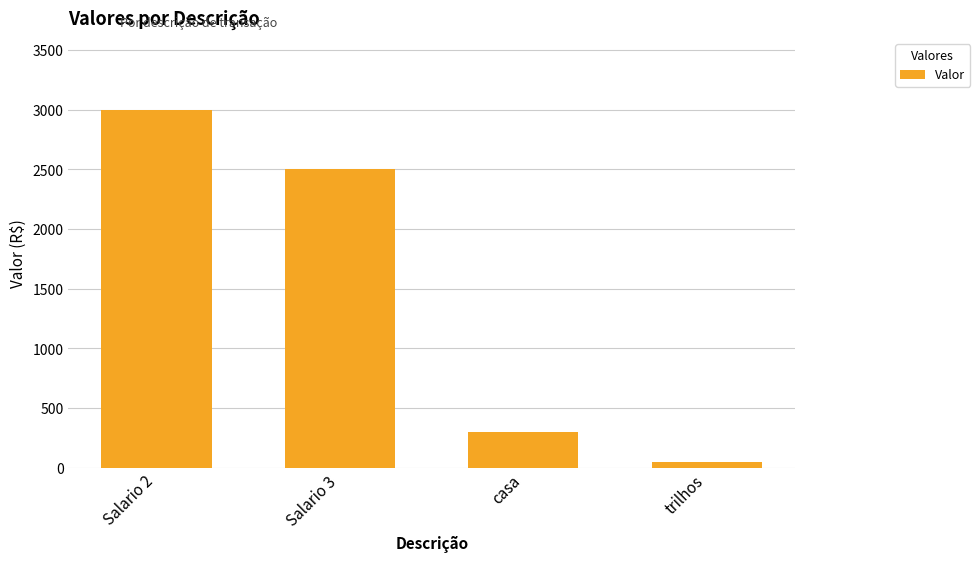

What is the value of the 2nd bar from the left?

2500